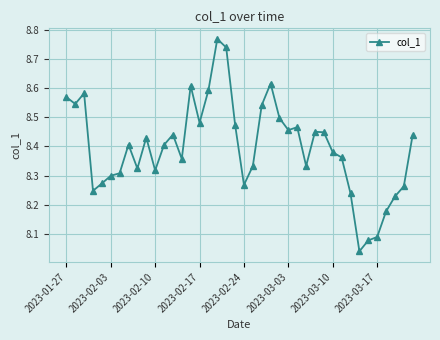

True or false: there are more than 2 points higher than both neighbors.

True